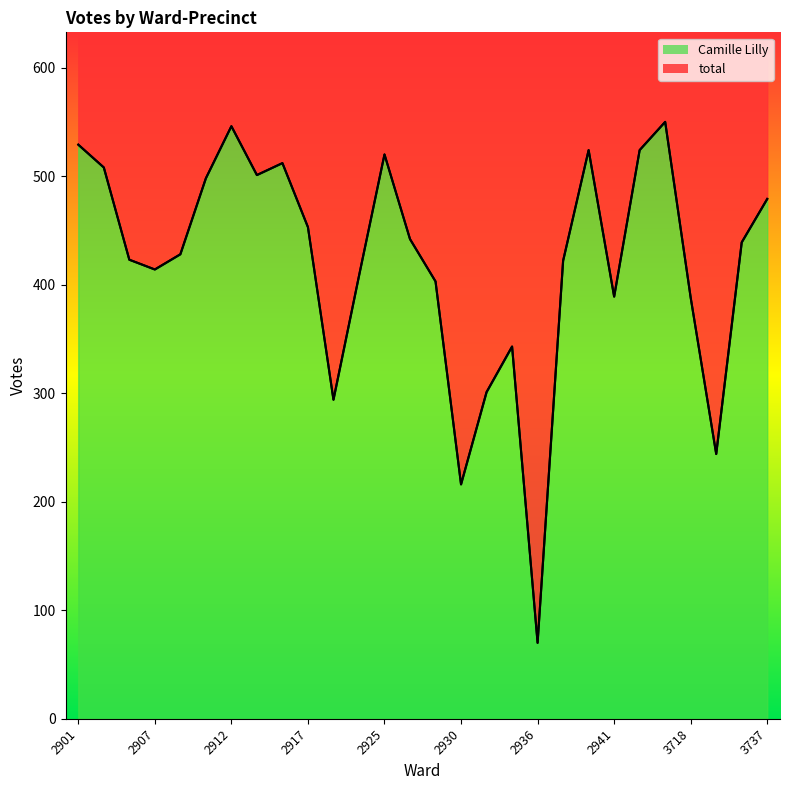

At which category is the sum across all series the highest?

2944